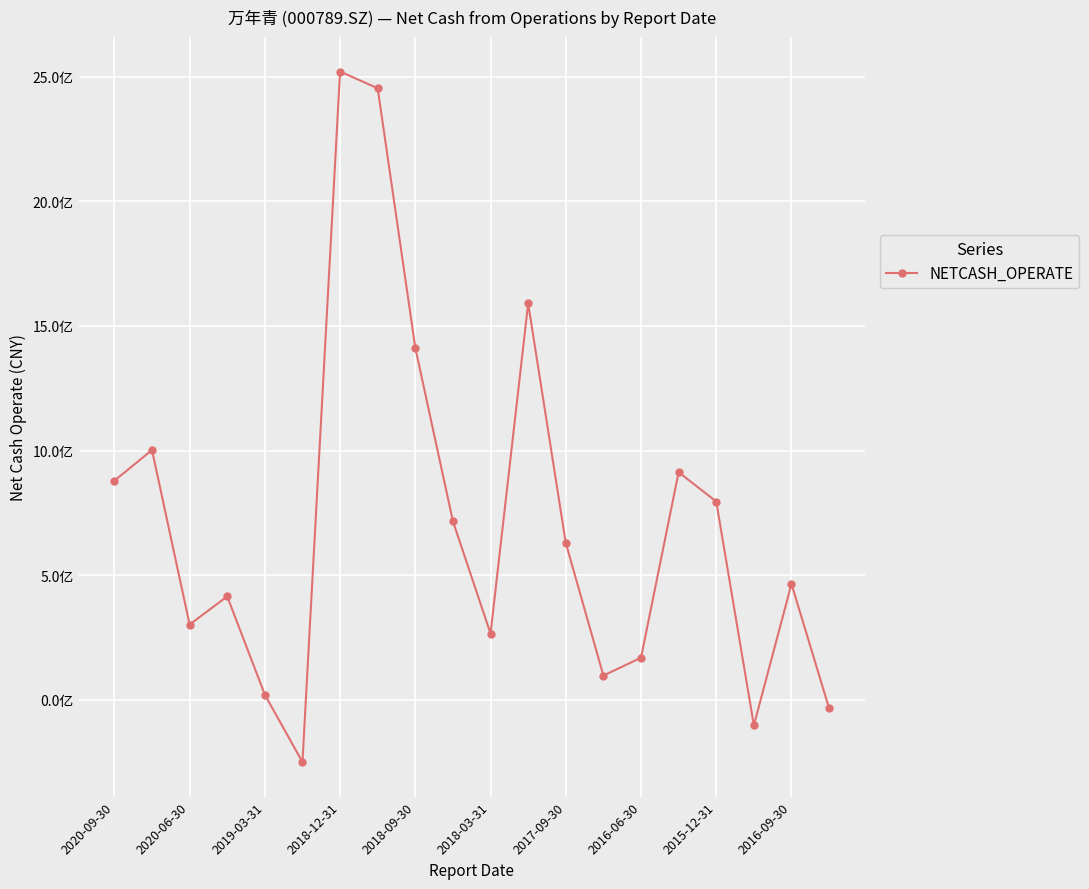

Is this an area chart (filled region under the line)?

No